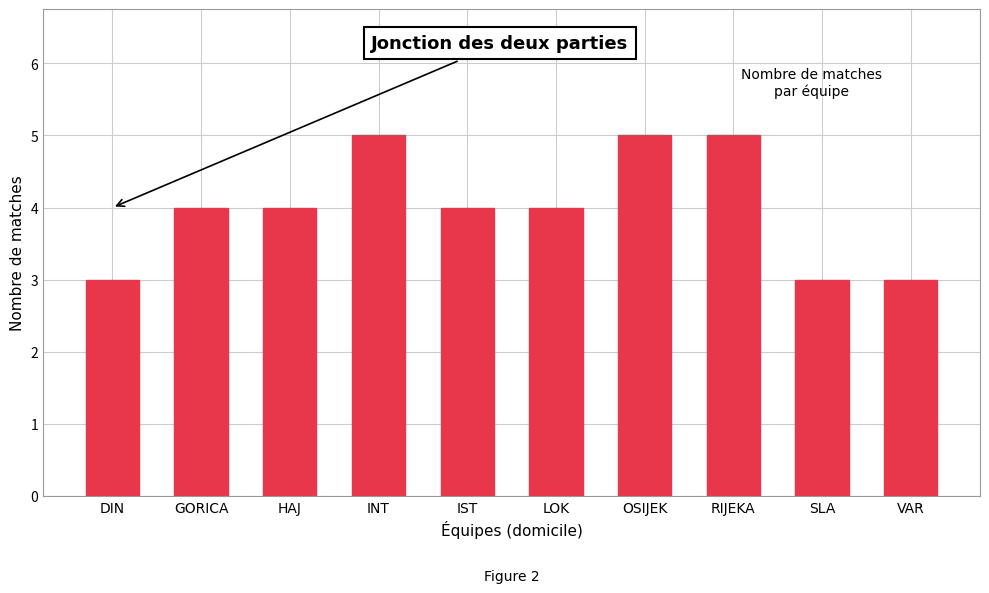

Does the chart contain any negative values?

No